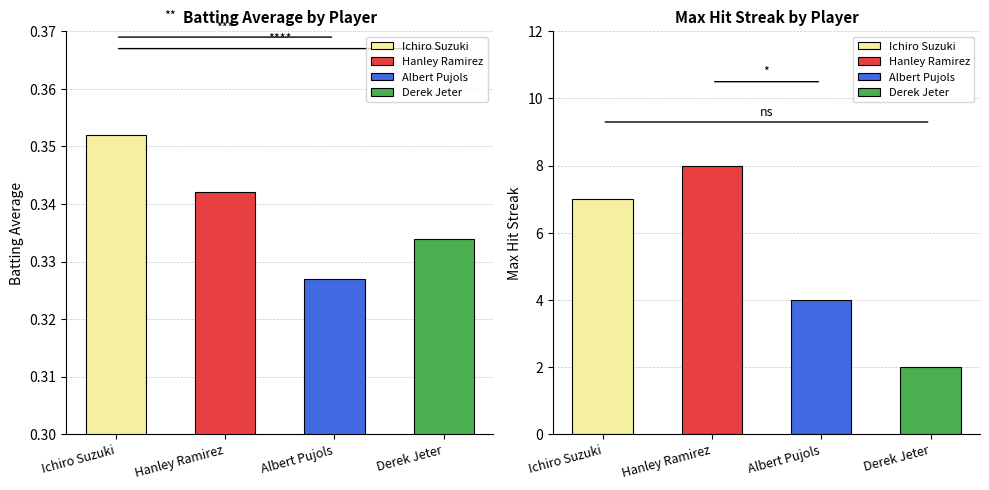

Rank the series at Derek Jeter from lowest to highest value.

Batting Average, Max Streak